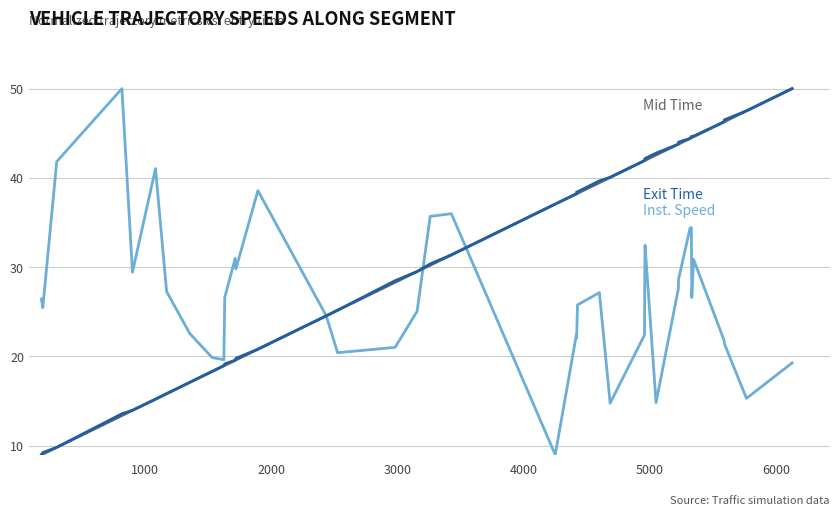

How many categories are shown in the chart?

40